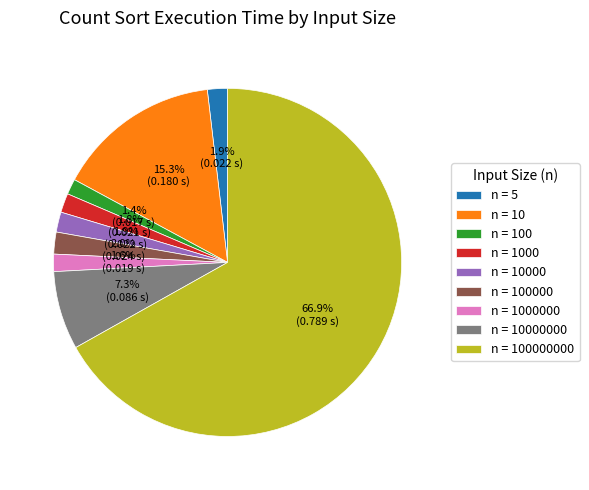

Which category has the biggest portion of the pie?

n = 100000000